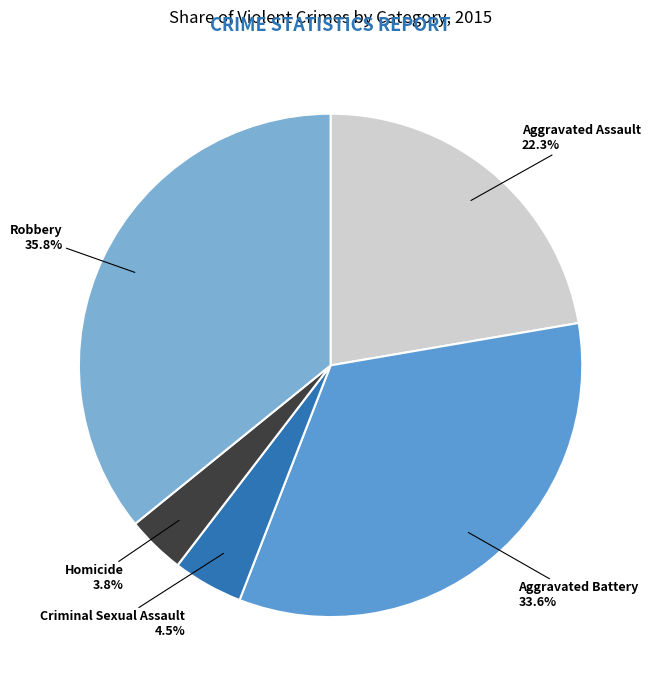

Rank the categories by value from lowest to highest.

Homicide, Criminal Sexual Assault, Aggravated Assault, Aggravated Battery, Robbery